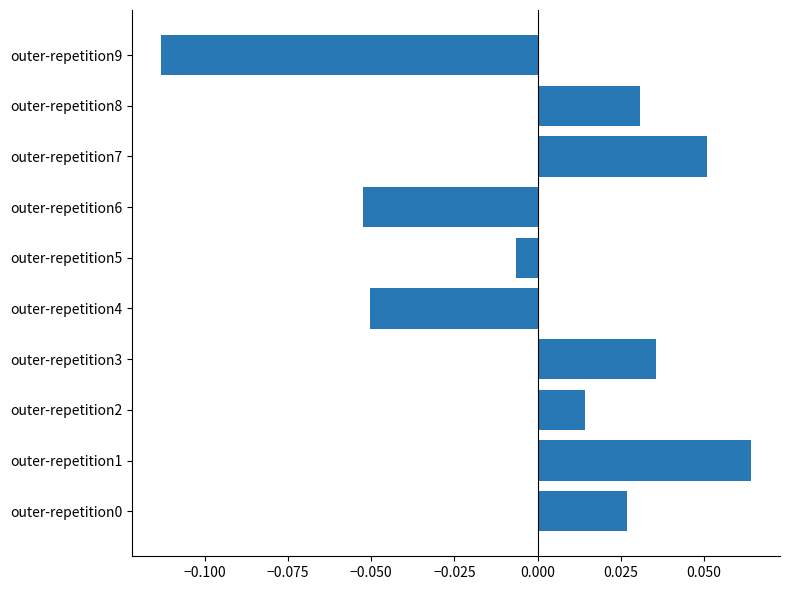

At which category does the chart reach its peak across all series?

outer-repetition1